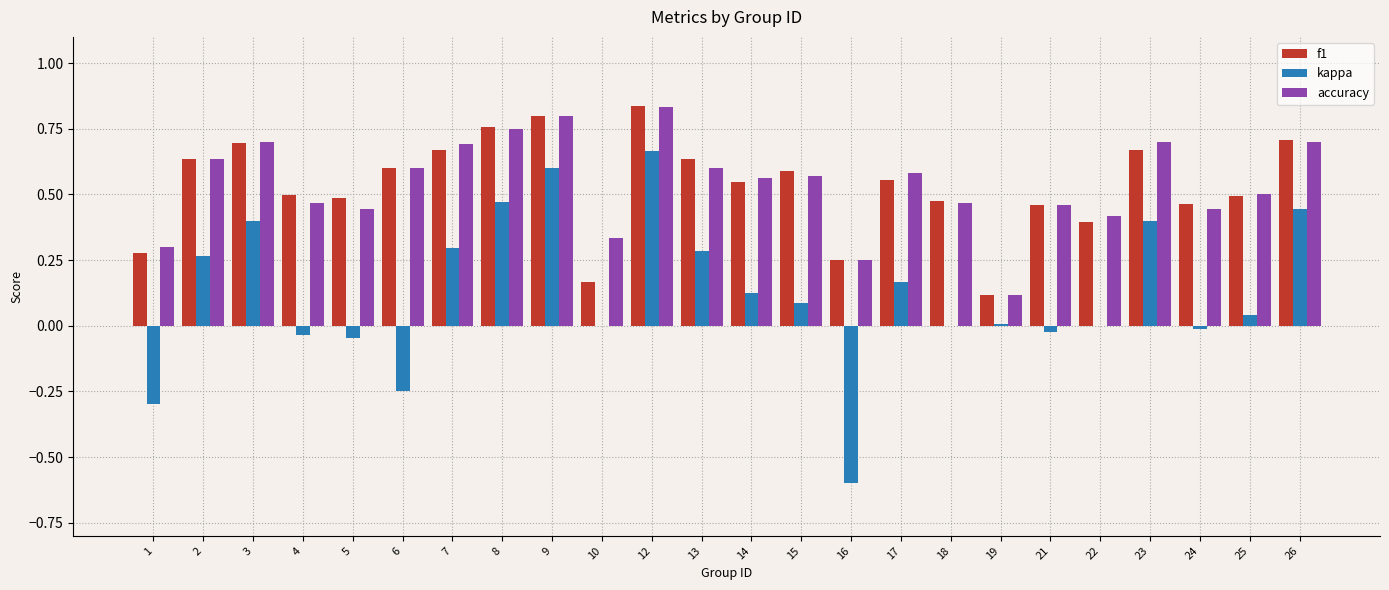

Is it true that f1 equals 1.1 at 2?

False